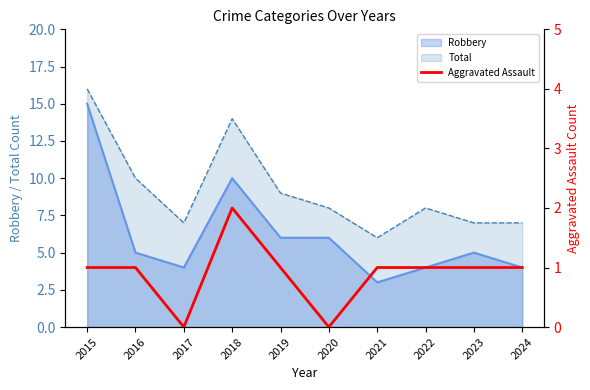

At which category does the data reach its first local valley?

2017